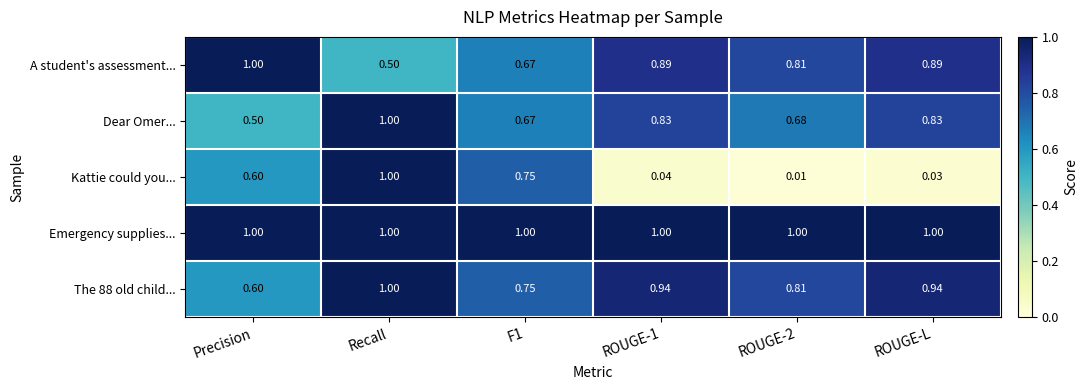

Count the number of data series in this chart.

5